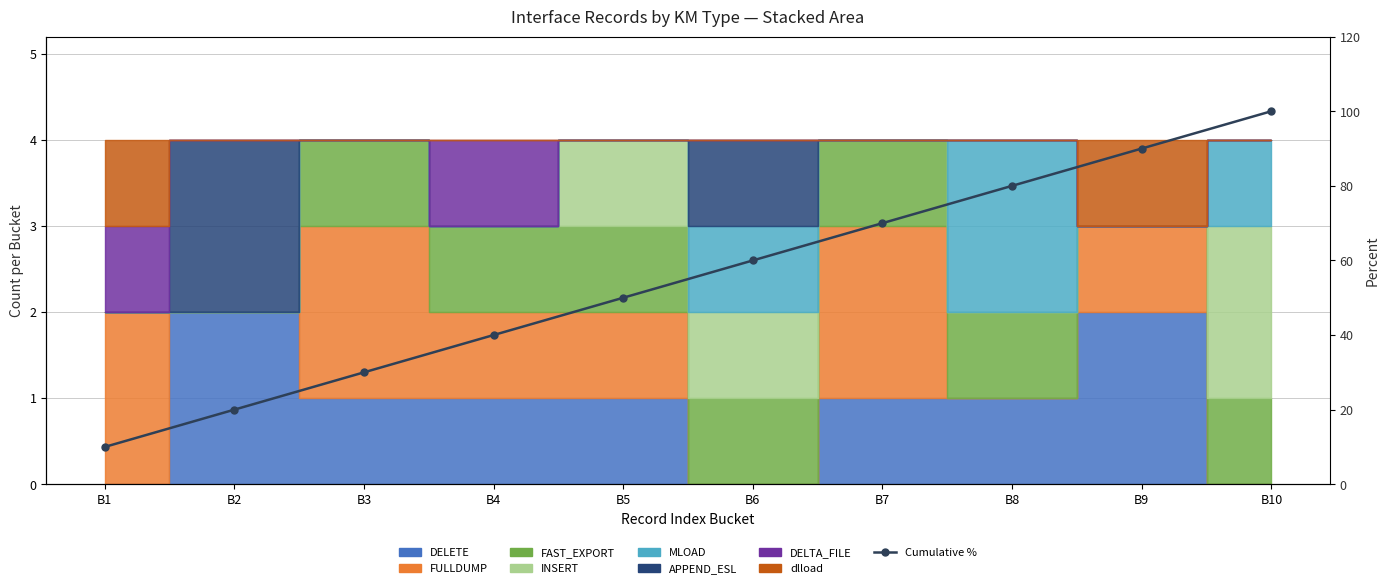

What is the difference between the maximum and second lowest values?

80